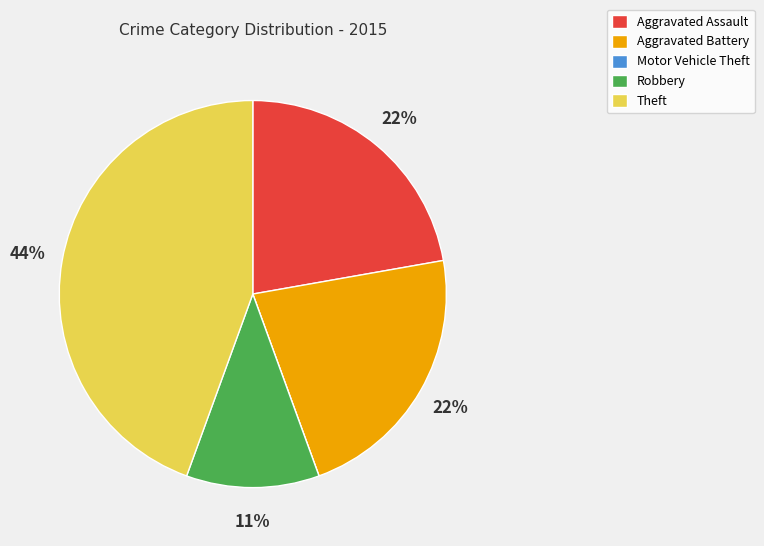

What is the largest slice in the pie chart?

Theft